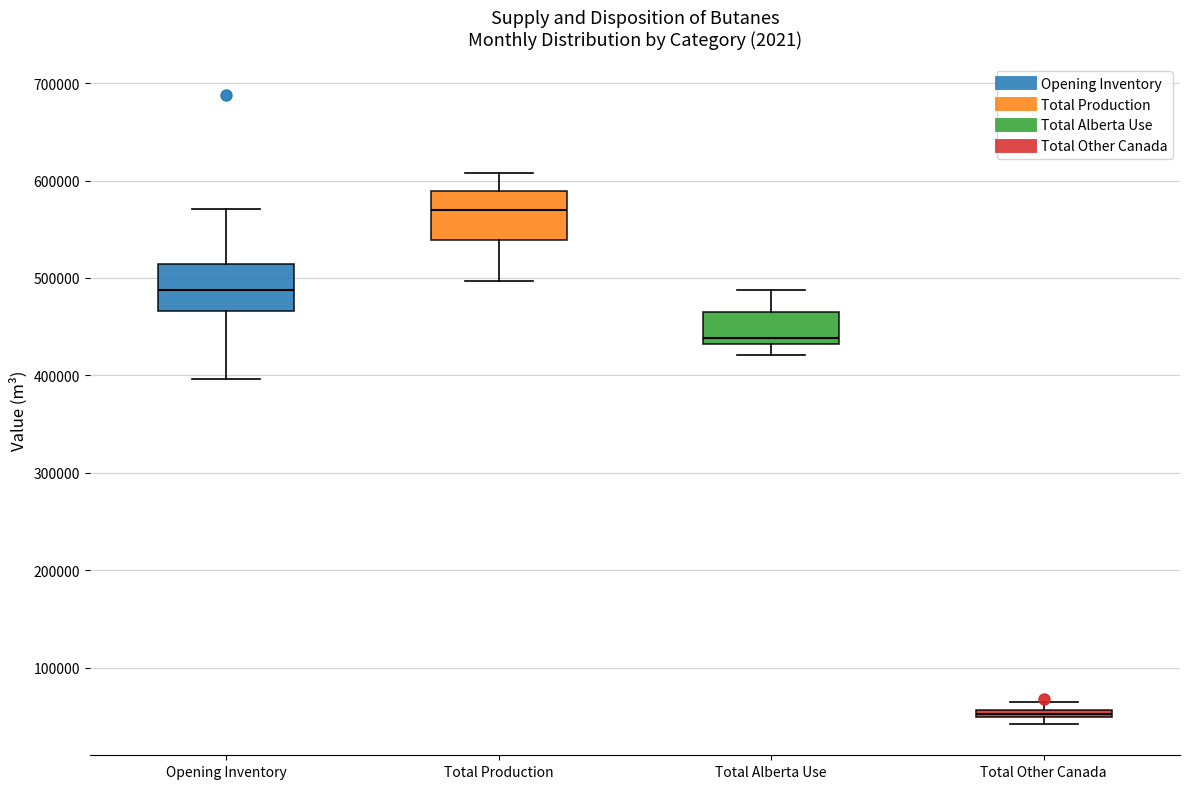

Which box's median line is the highest?

Total Production